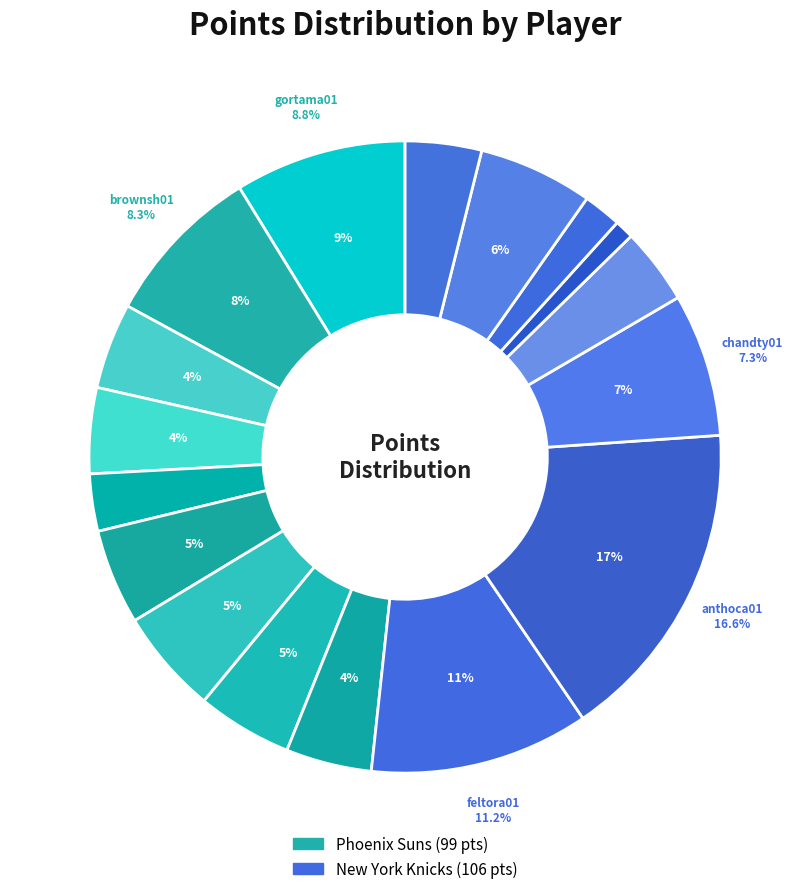

How many segments does this pie chart have?

17